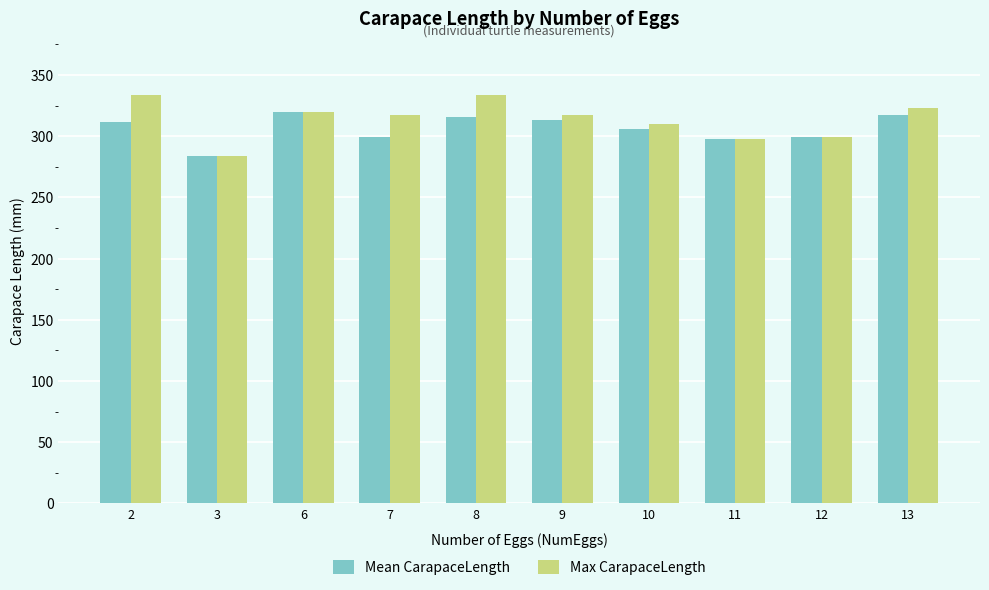

The Mean CarapaceLength series shows 306.0 at 10. True or false?

True